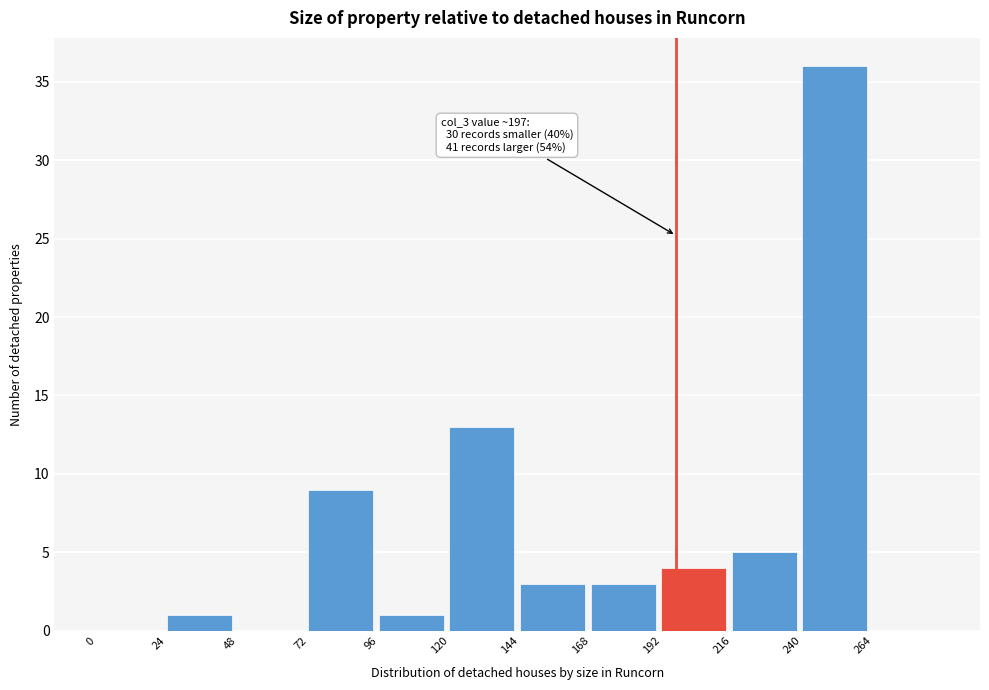

Over which range of the x-axis is the bar tallest?

240 to 264